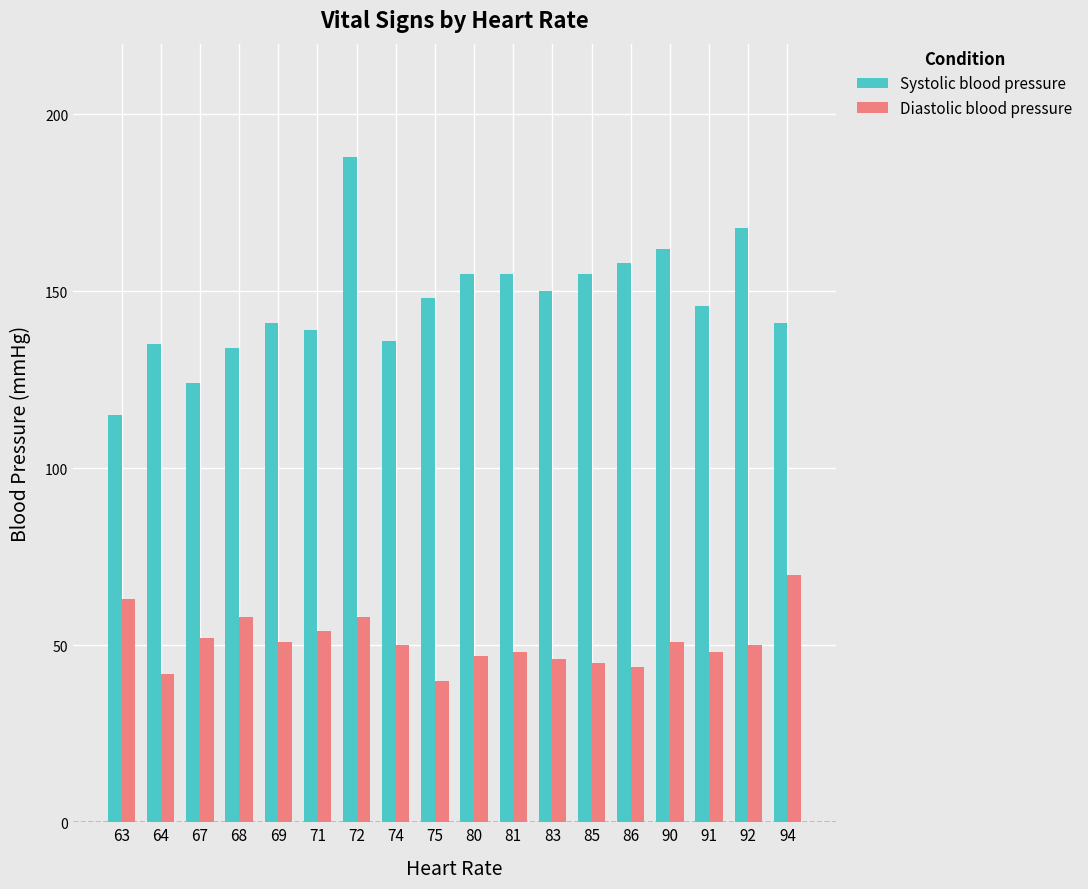

What is the value of the Systolic blood pressure bar at the 13th from the left?

155